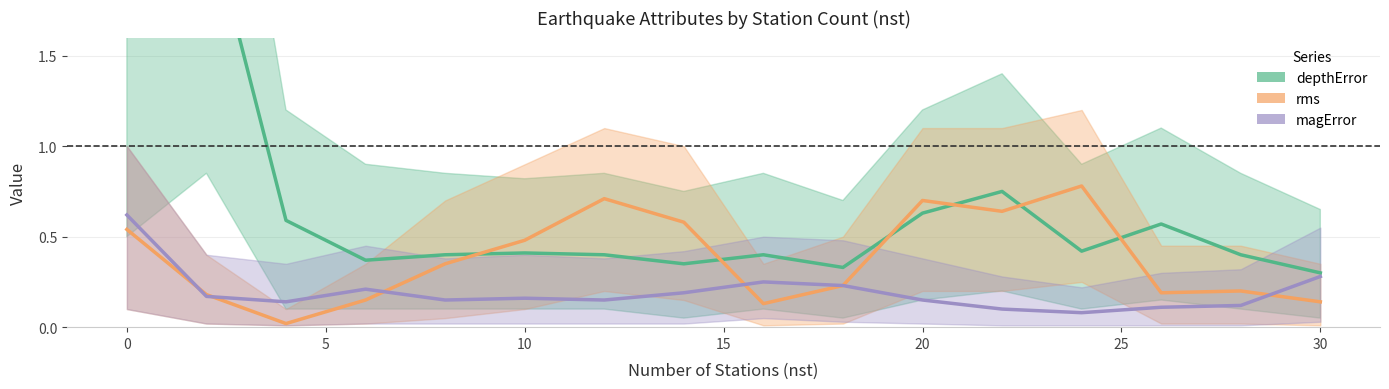

Which series has the largest range (max minus min)?

depthError